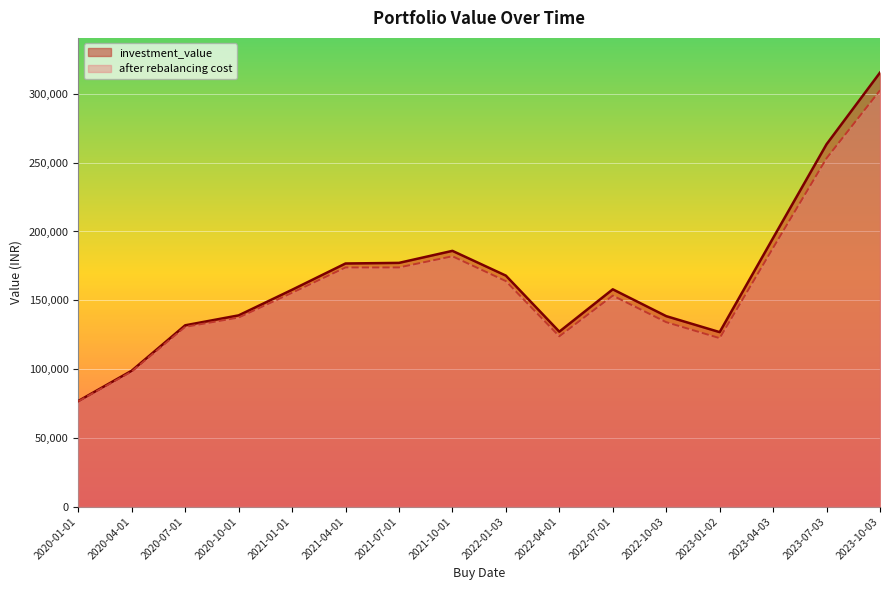

What position from the left is 2021-01-01?

5